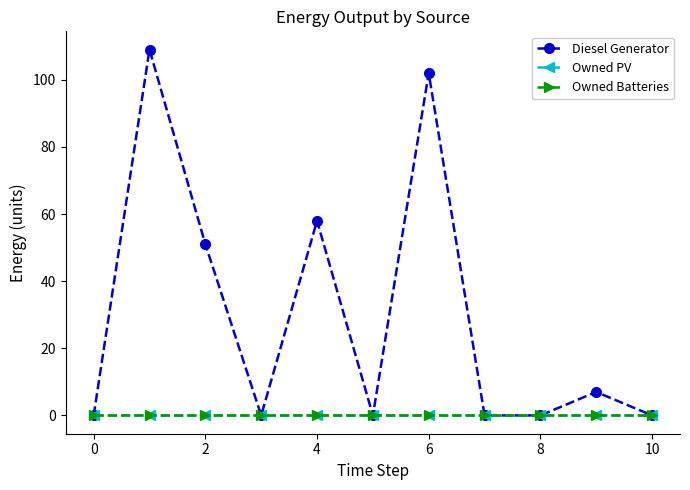

In Diesel Generator, how many points are lower than both neighbors (excluding endpoints)?

2